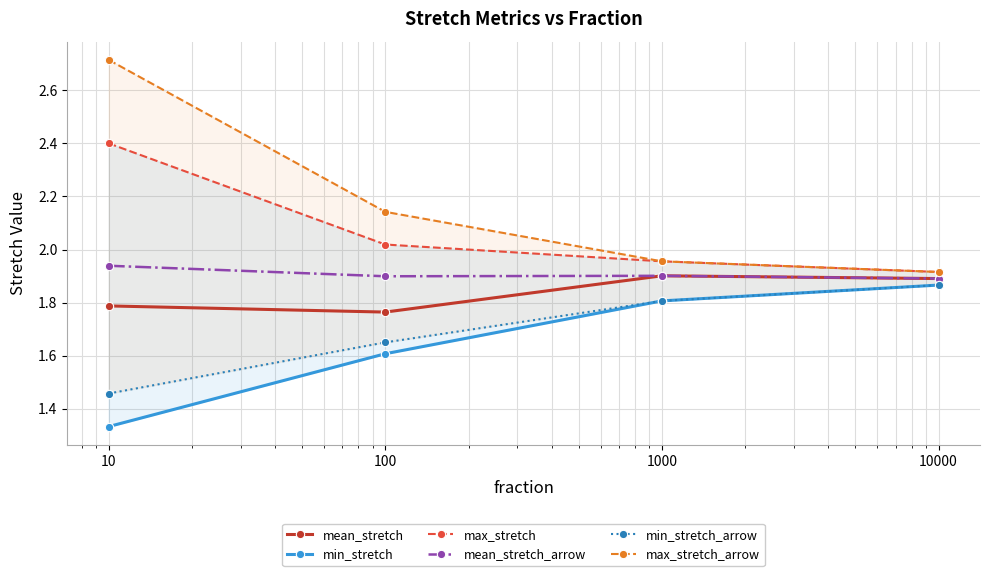

Between 10 and 10000, which series saw the biggest shift?

max_stretch_arrow